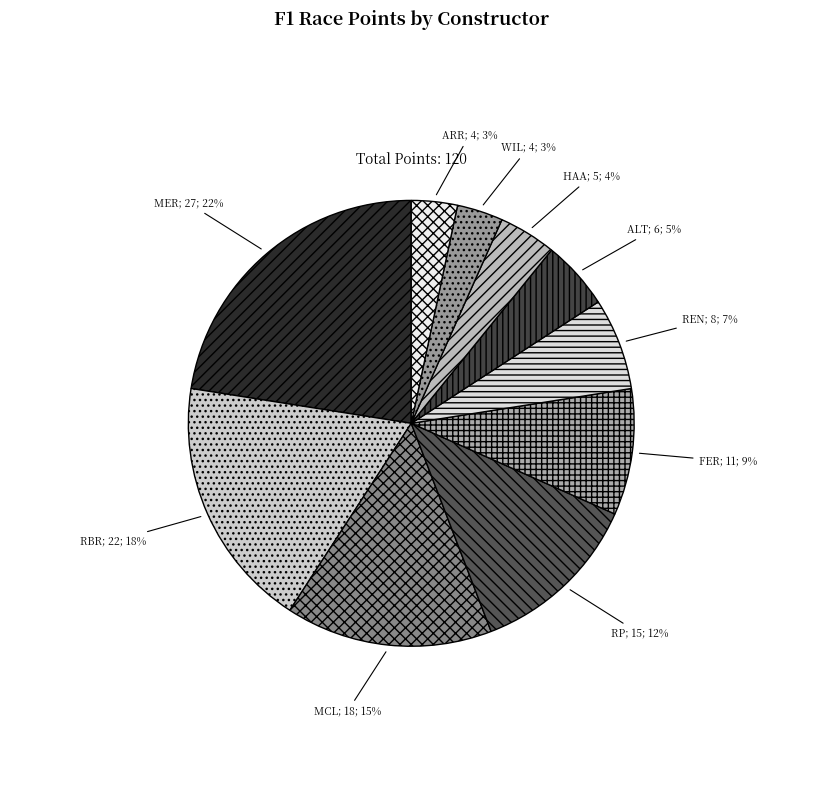

Which category has the smallest portion of the pie?

WIL